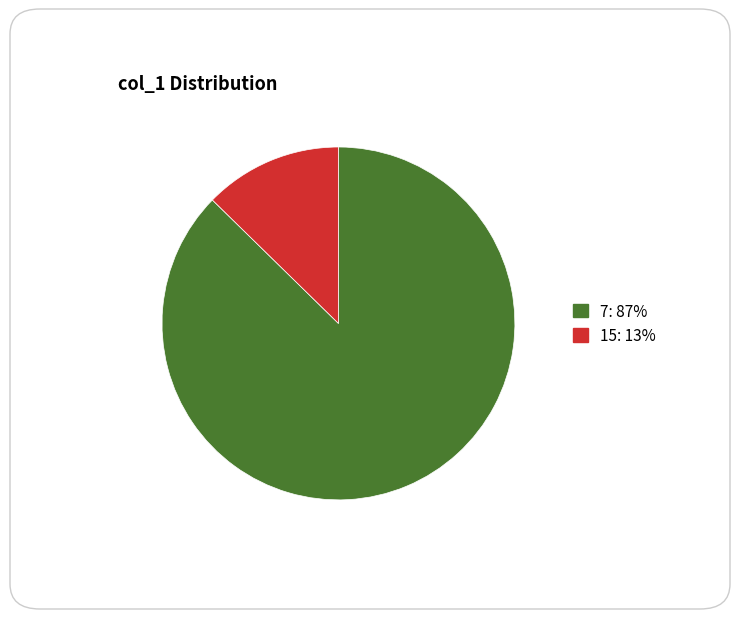

Is it true that 7 is 80% of the pie?

False